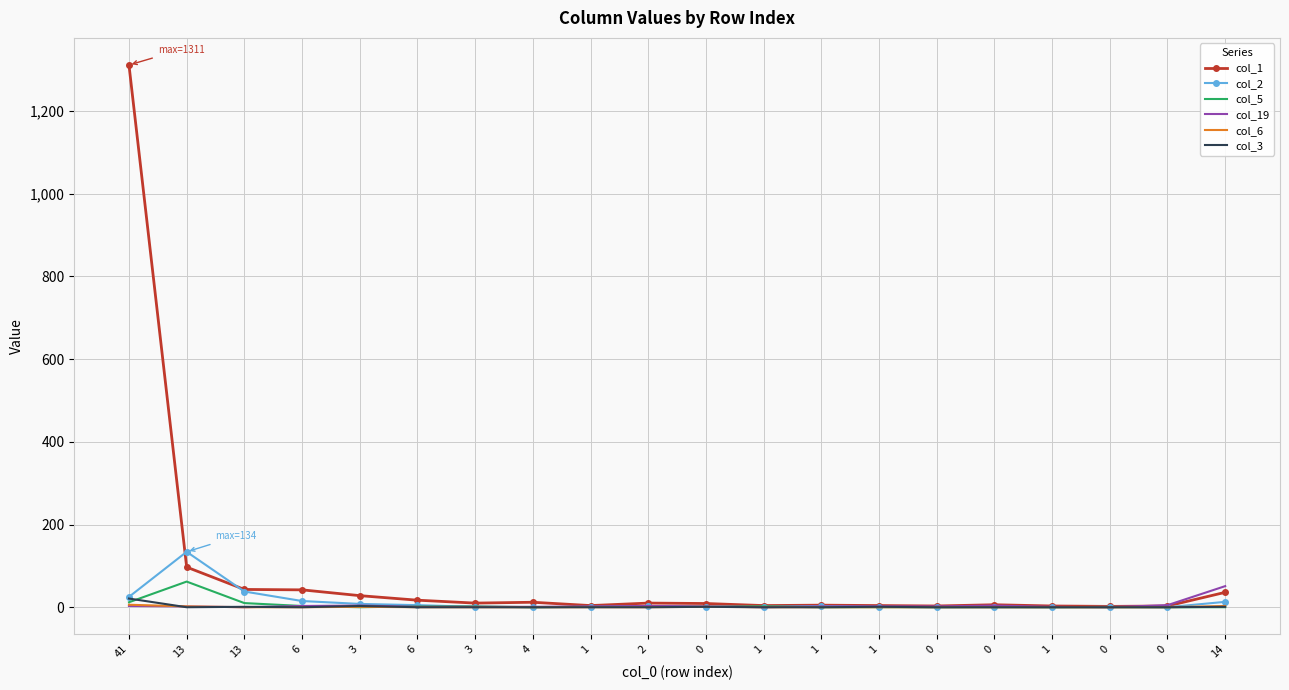

What is the average value of the col_1 series?

82